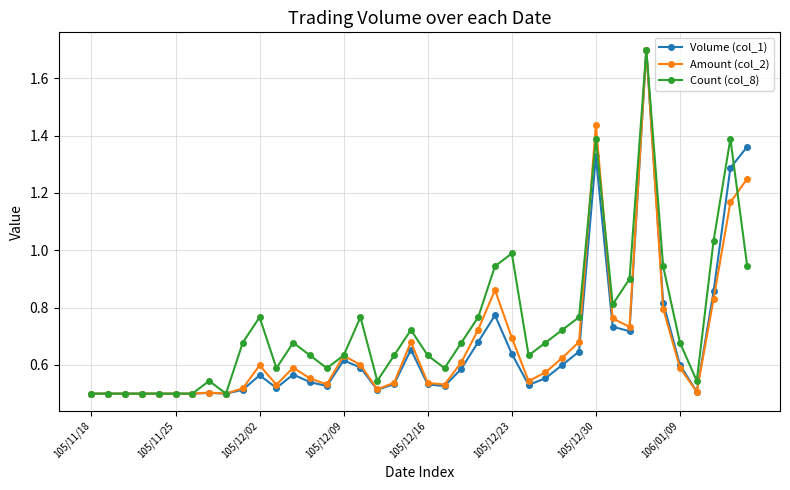

Which series has the largest total across all categories?

Count (col_8)